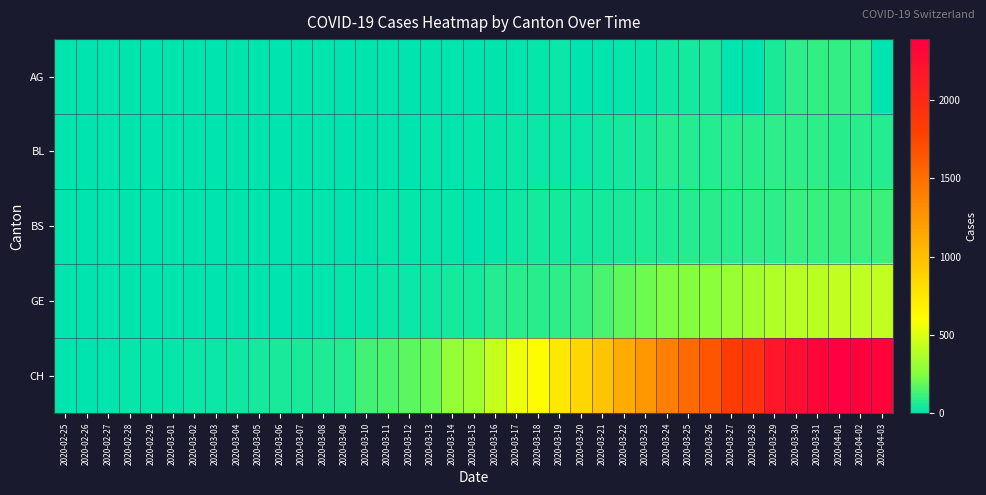

At which category is the sum across all series the highest?

2020-04-01